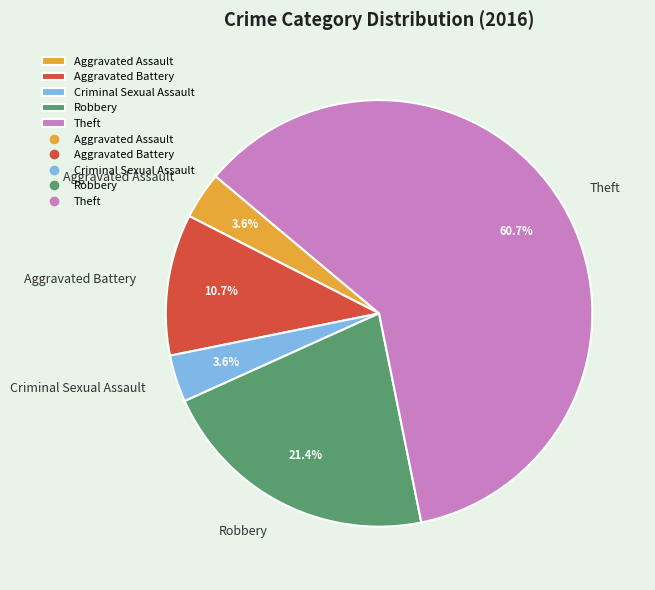

Is Robbery the majority of the pie?

No